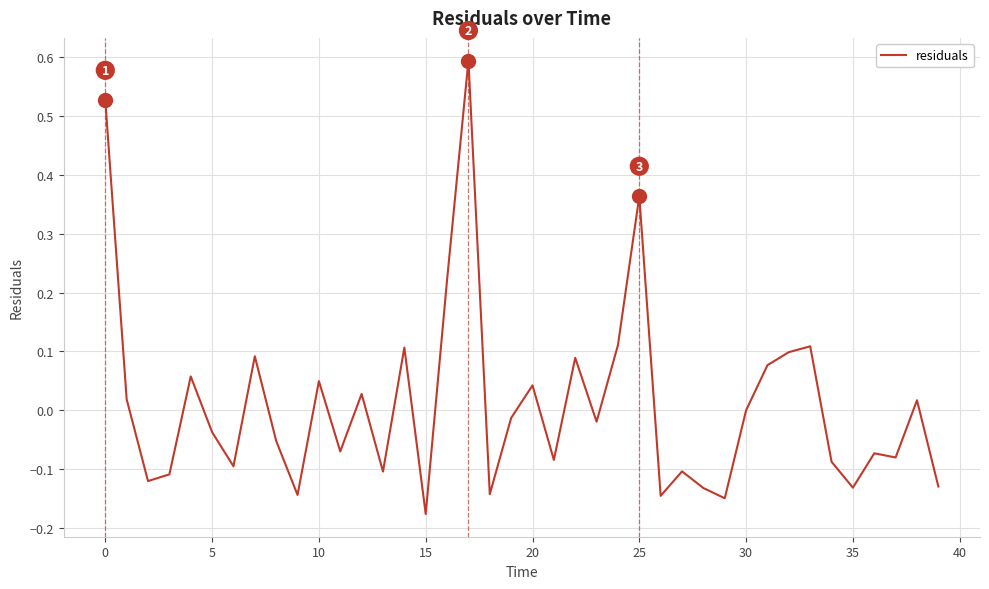

Does the chart display data point markers on the line(s)?

No